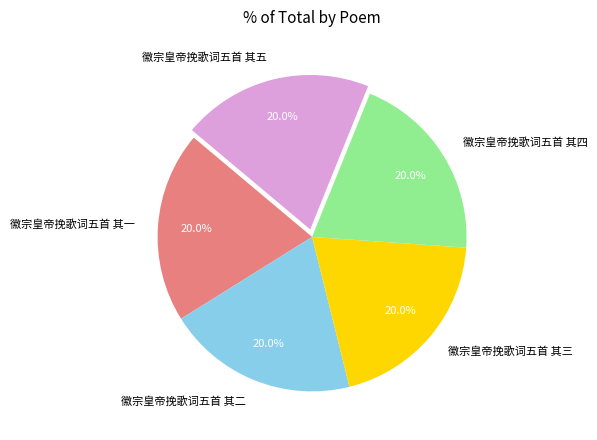

Approximately how many times larger is the value at 徽宗皇帝挽歌词五首 其四 compared to 徽宗皇帝挽歌词五首 其一?

1.0